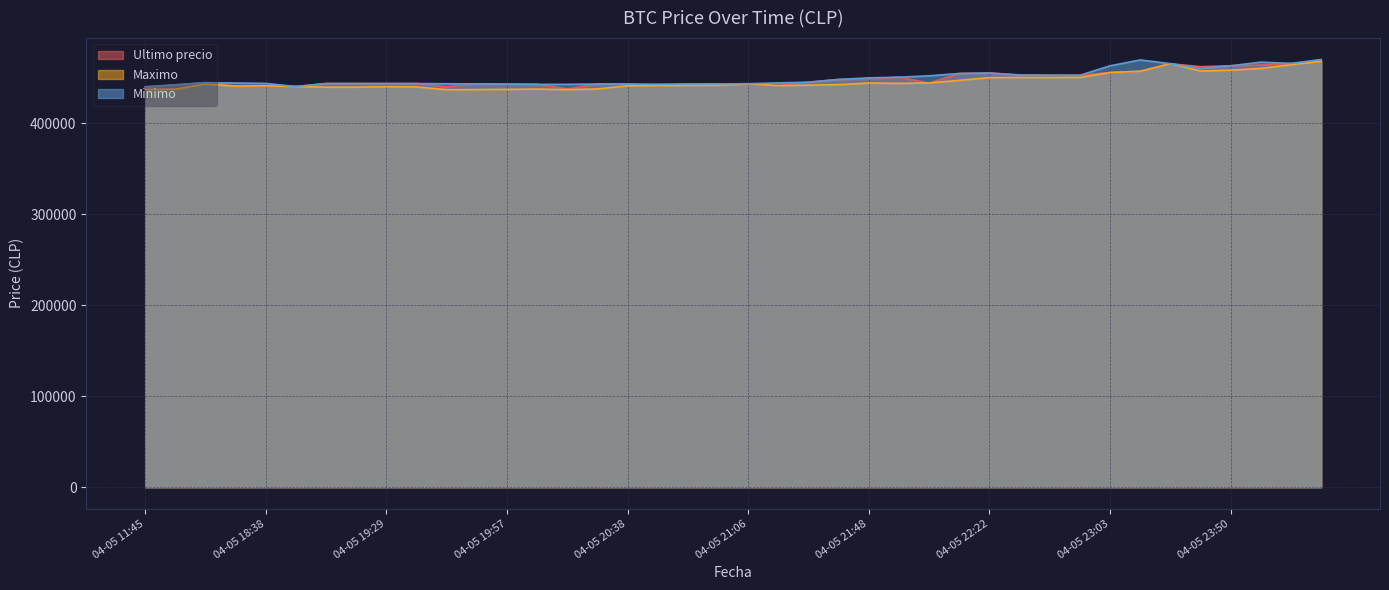

Between 04-05 22:34 and 04-05 19:57, which is larger?

04-05 22:34